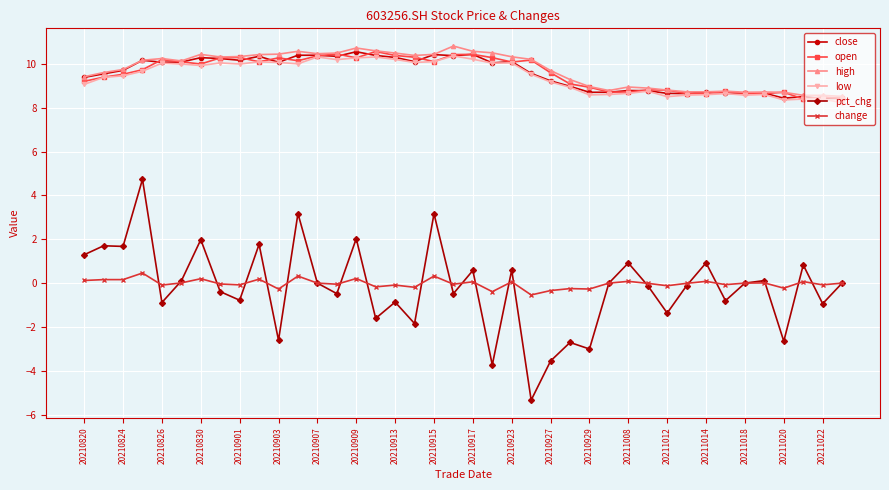

What is the minimum value shown in the chart?

-5.3